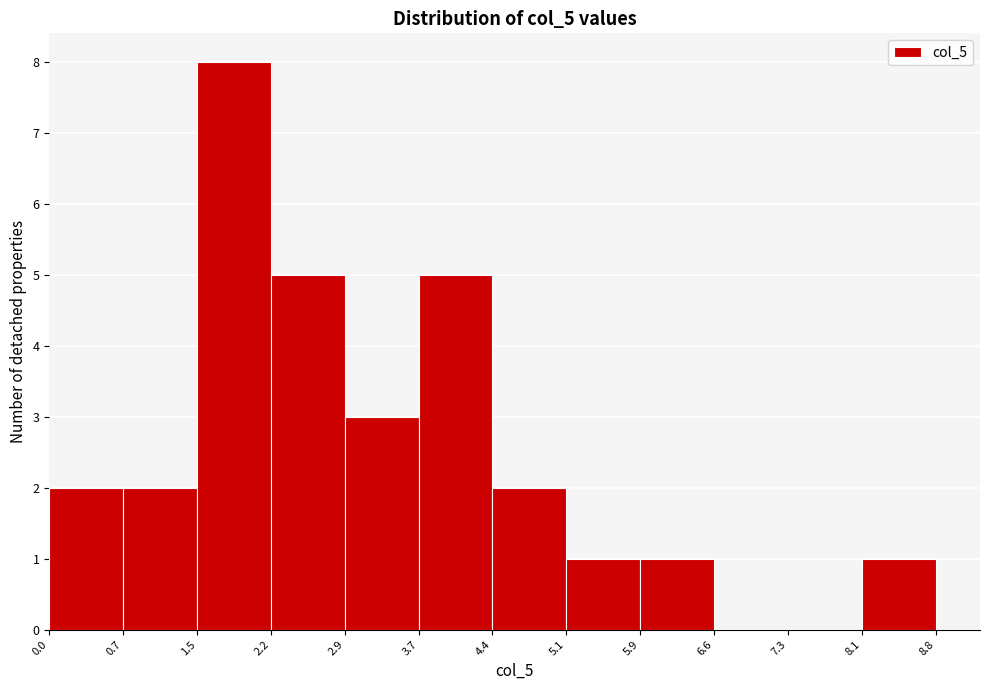

Over which range of the x-axis is the bar tallest?

1.5 to 2.2